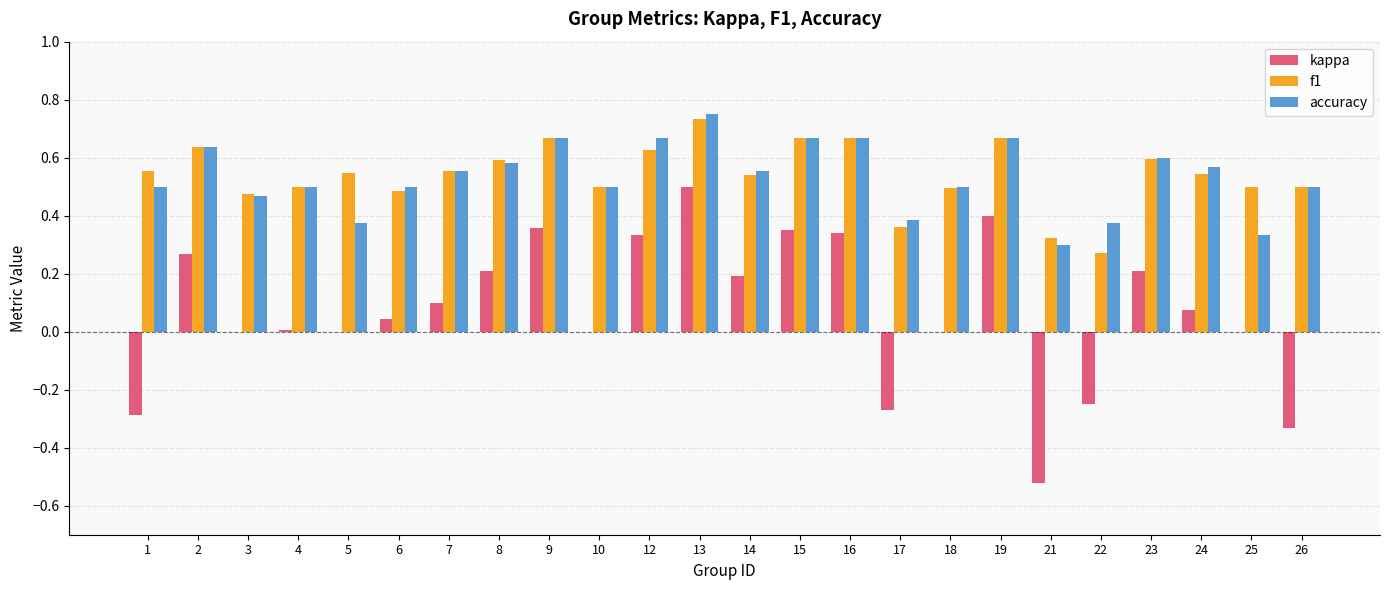

Between 3 and 15, which series saw the biggest shift?

kappa